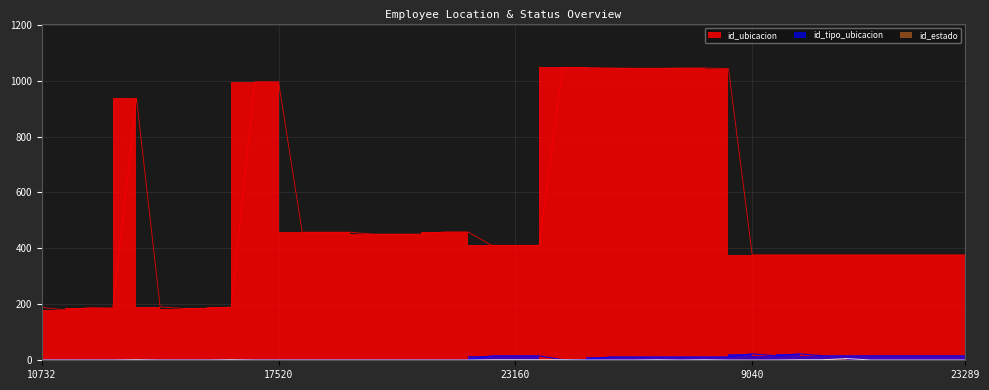

What value does the id_tipo_ubicacion series have at 16300, to the nearest 5?

15